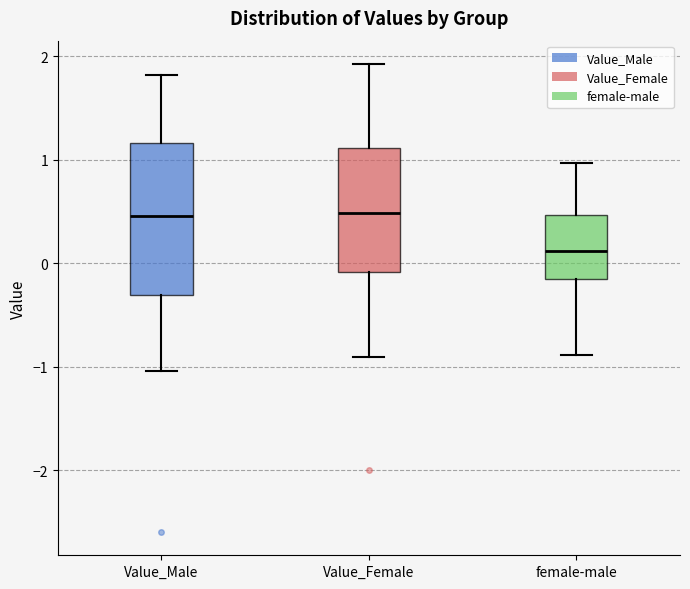

Where is the lower edge of the box for Value_Female on the y-axis? The values are not printed on the chart, so give them approximately, as read against the axis.

-0.1